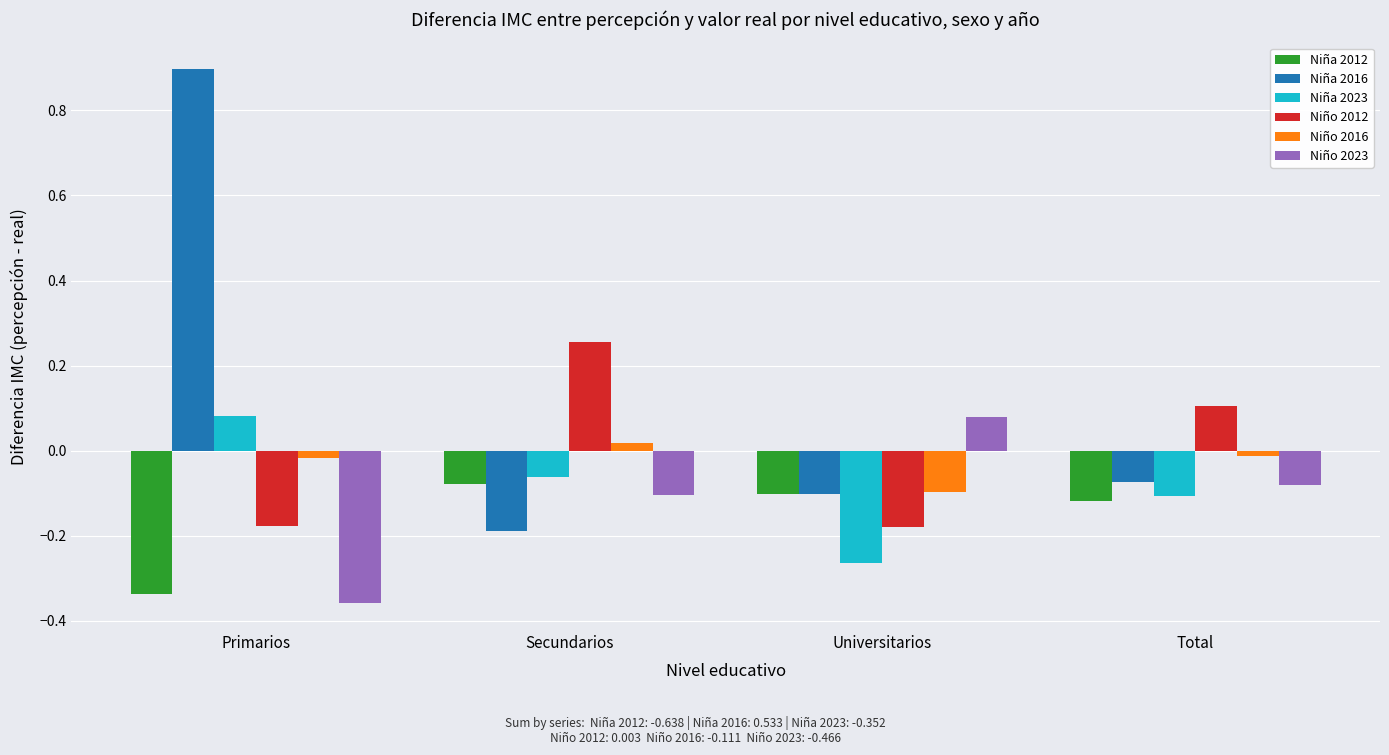

How many bars are there in each group?

6